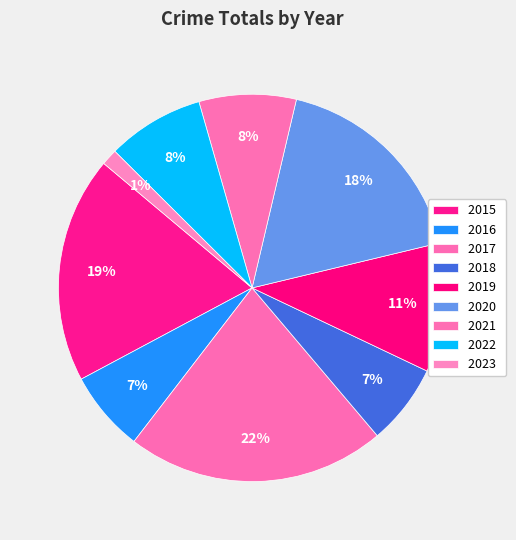

Which category has the biggest portion of the pie?

2017